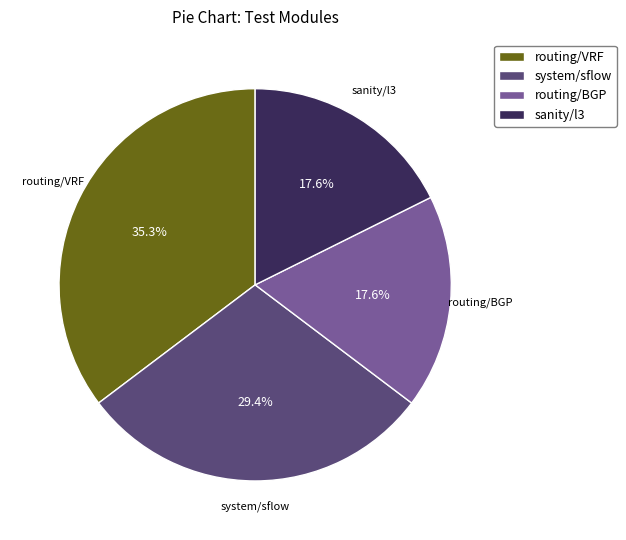

What portion of the pie excludes sanity/l3?

82.4%